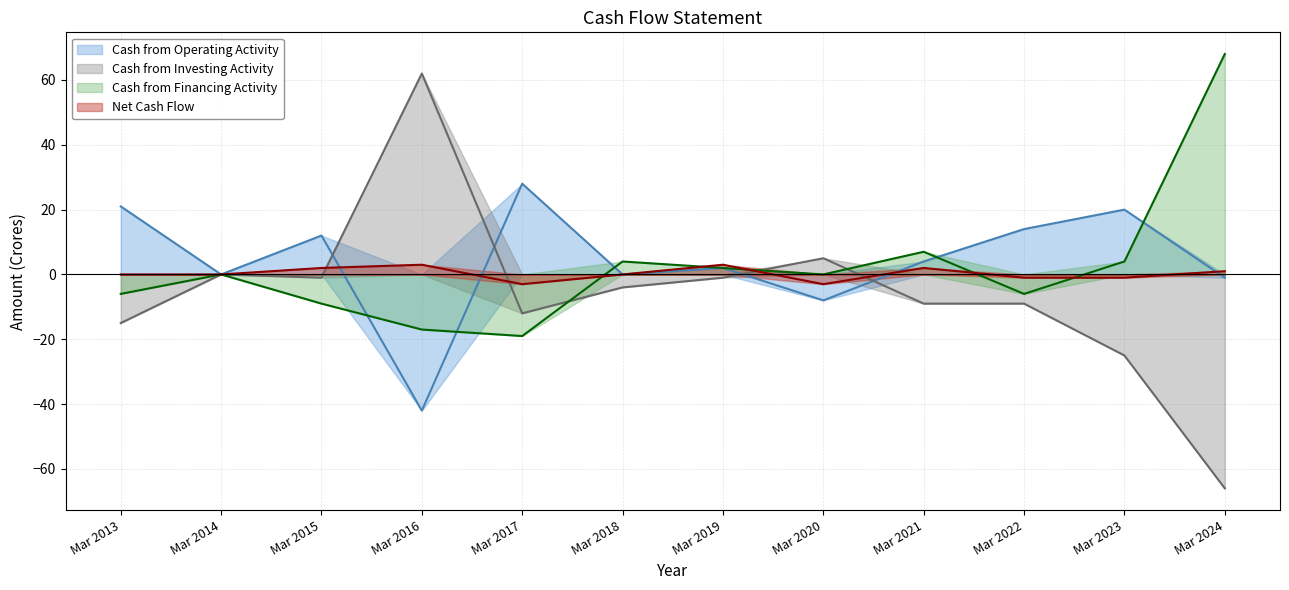

At which label does Cash from Financing Activity reach its minimum?

Mar 2017